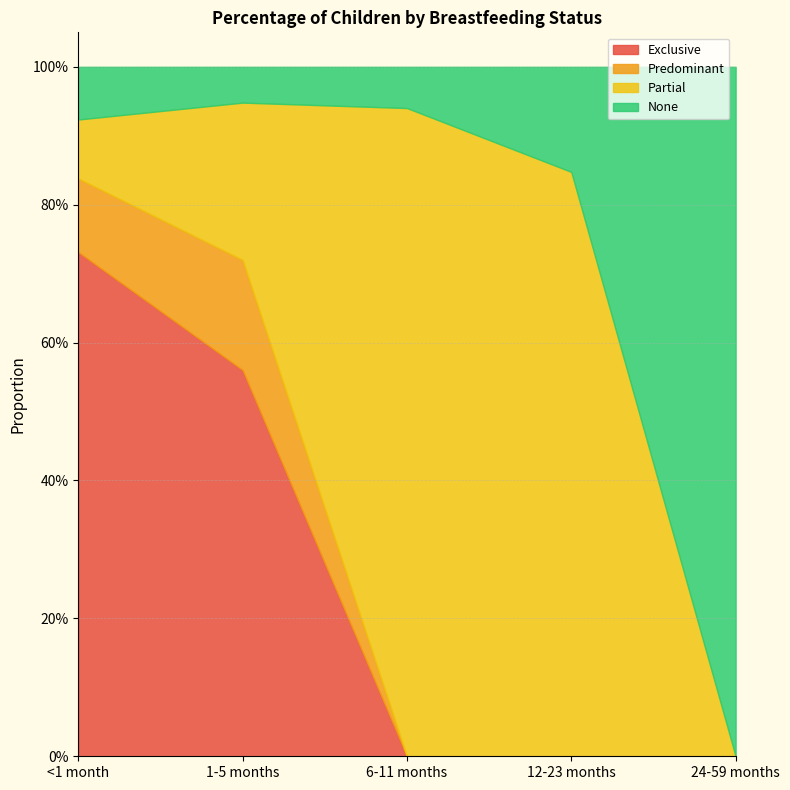

How many times do None and Exclusive cross each other?

1